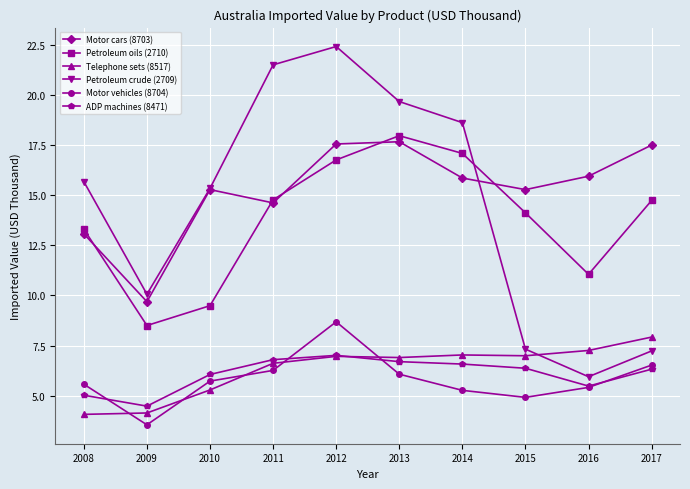

Between 2012 and 2016, which series saw the biggest shift?

Petroleum crude (2709)